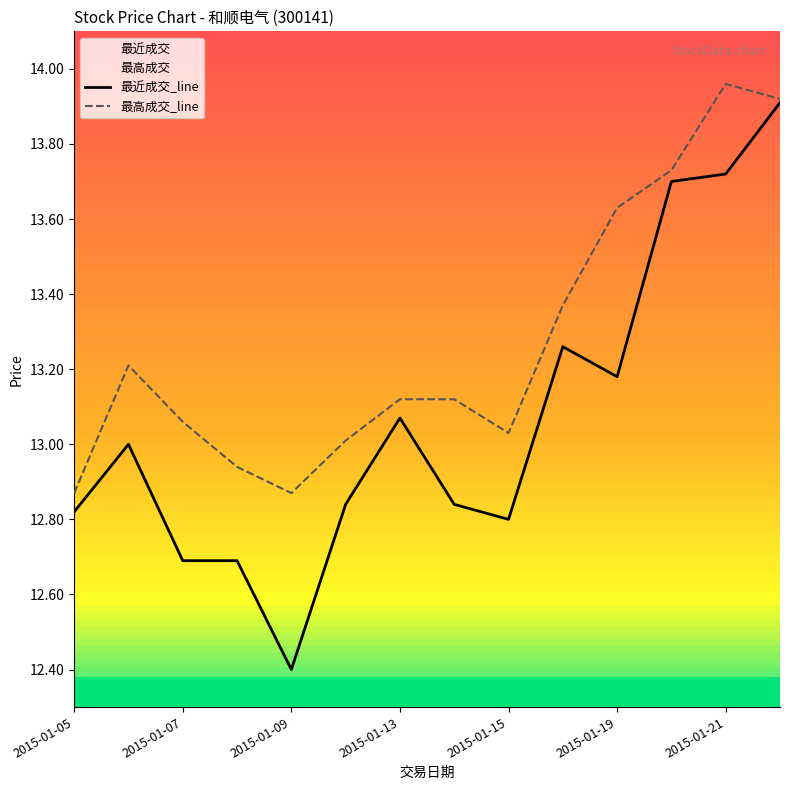

Reading left to right, list all the values displayed in this chart.

最近成交: 12.8	13.0	12.7	12.7	12.4	12.8	13.1	12.8	12.8	13.3	13.2	13.7	13.7	13.9
最高成交: 12.9	13.2	13.1	12.9	12.9	13.0	13.1	13.1	13.0	13.4	13.6	13.7	14.0	13.9